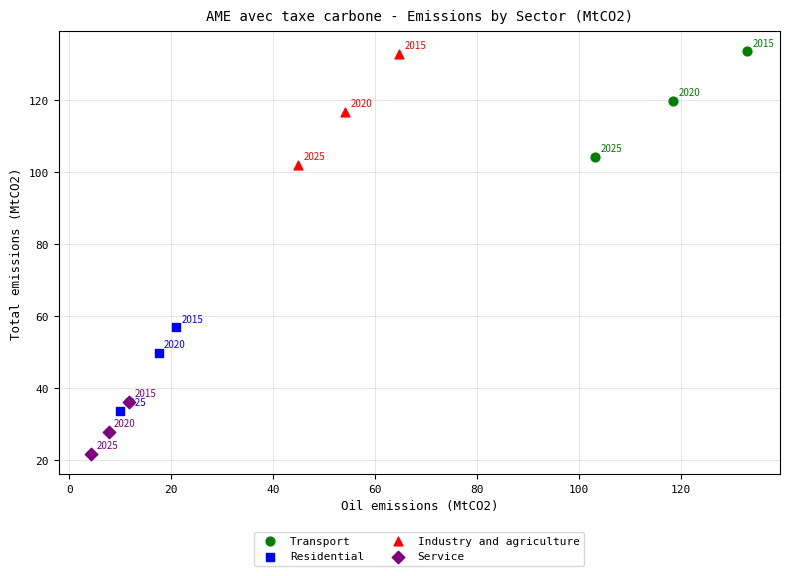

What are all the series names shown in the legend?

Transport, Residential, Industry and agriculture, Service